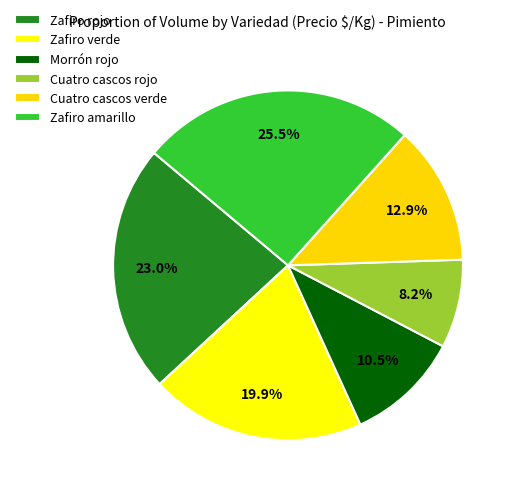

Is Zafiro verde the majority of the pie?

No